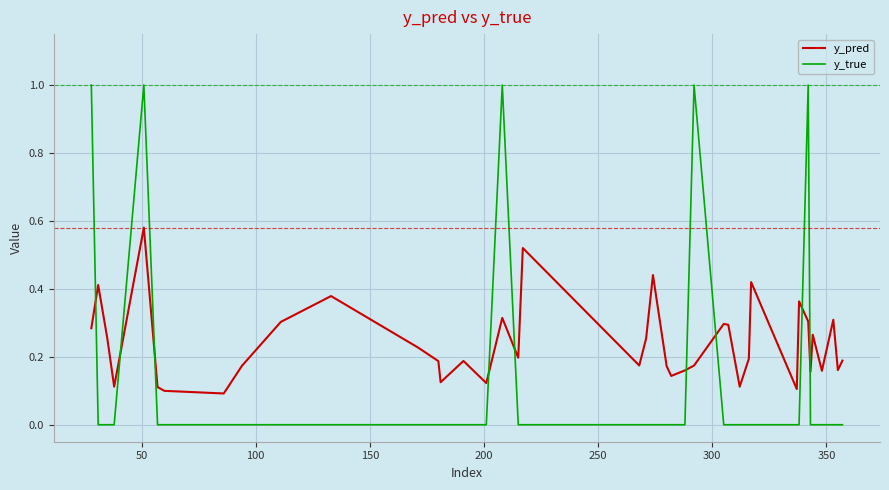

True or false: y_pred and y_true intersect in this chart.

True